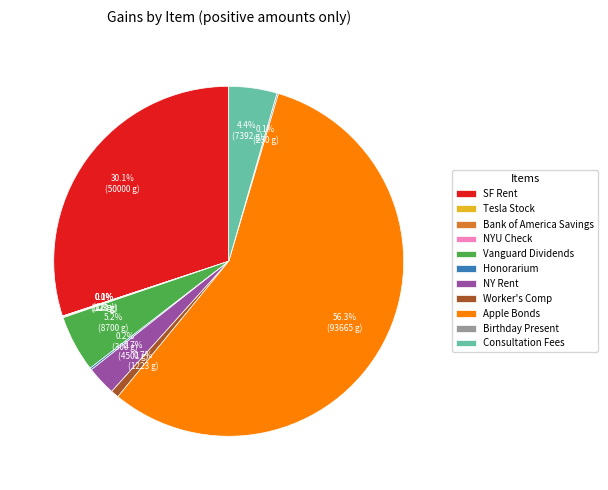

Which category has the biggest portion of the pie?

Apple Bonds